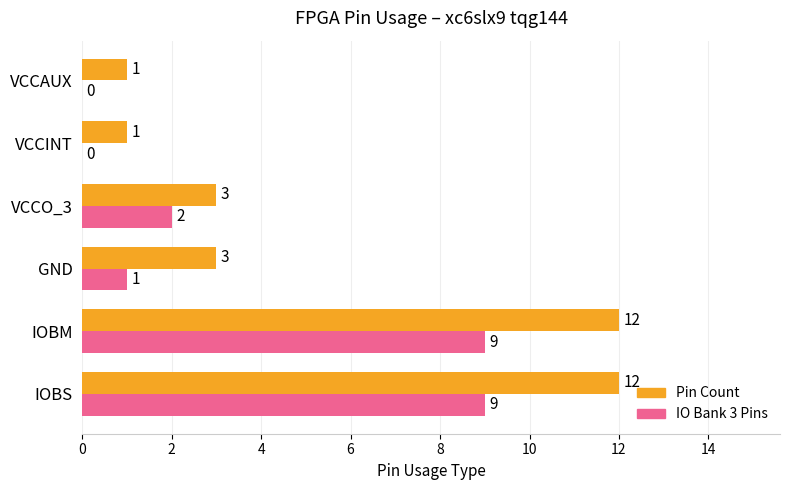

Which series changed the most between IOBM and VCCAUX?

Pin Count